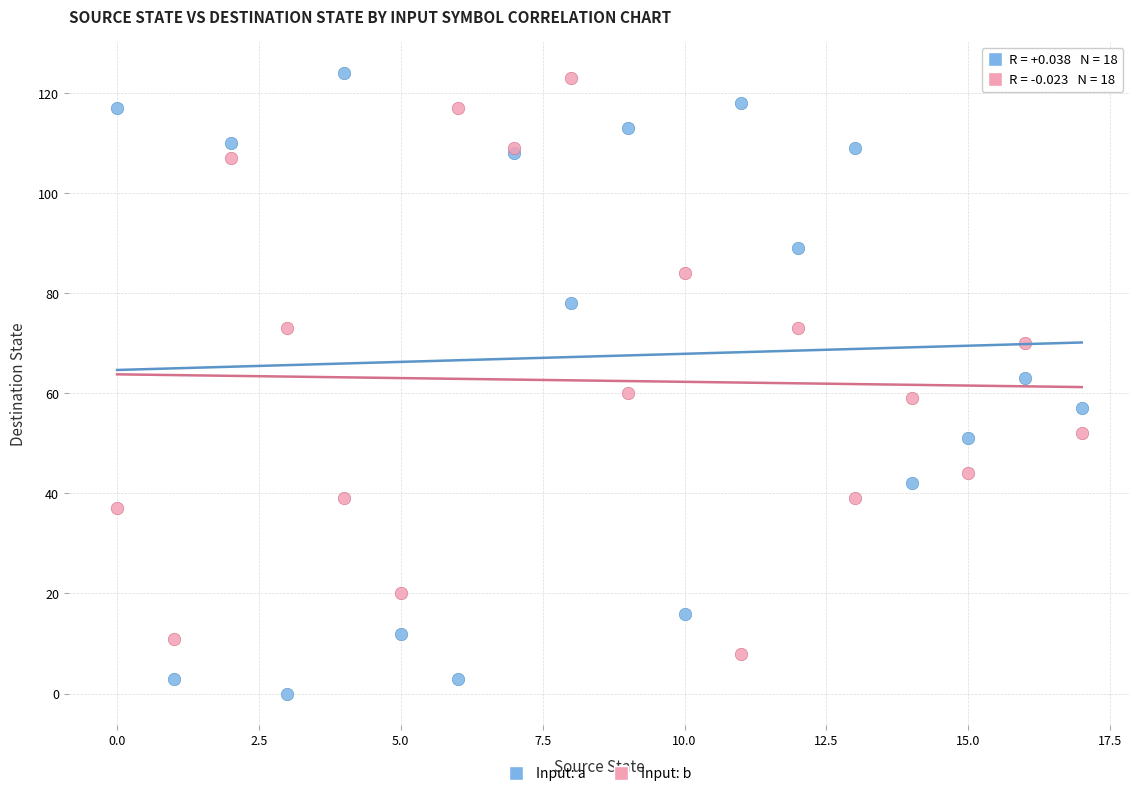

In the Input: b series, what Y value is closest to 65?

60